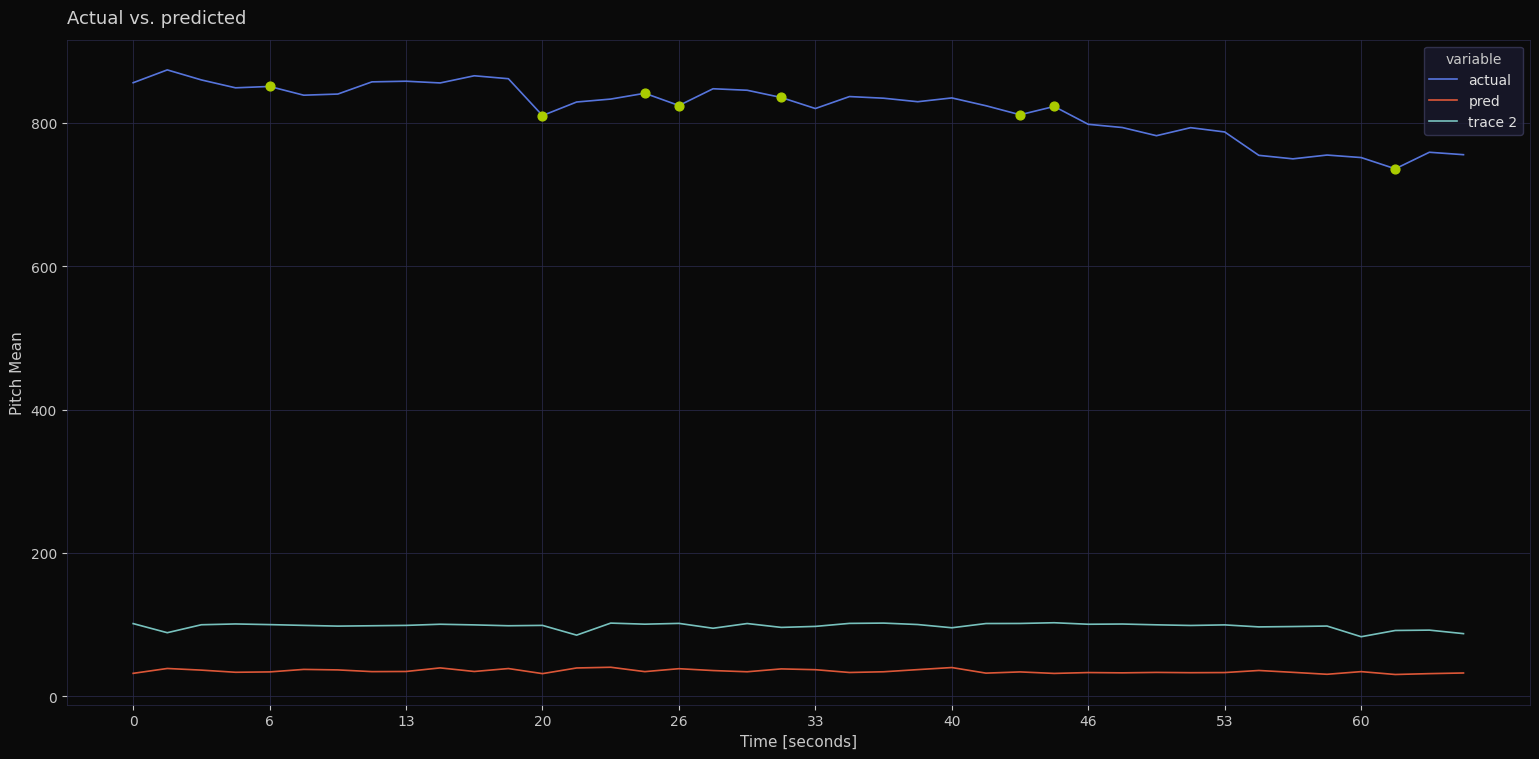

Which series has the largest total across all categories?

actual